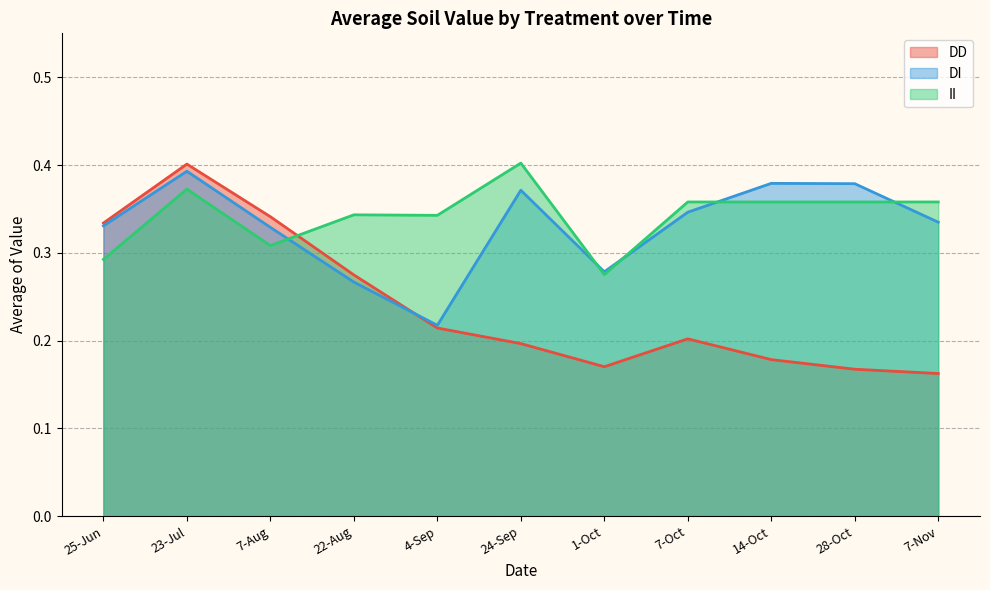

Which series ends up on top after the final intersection of DD and II?

II